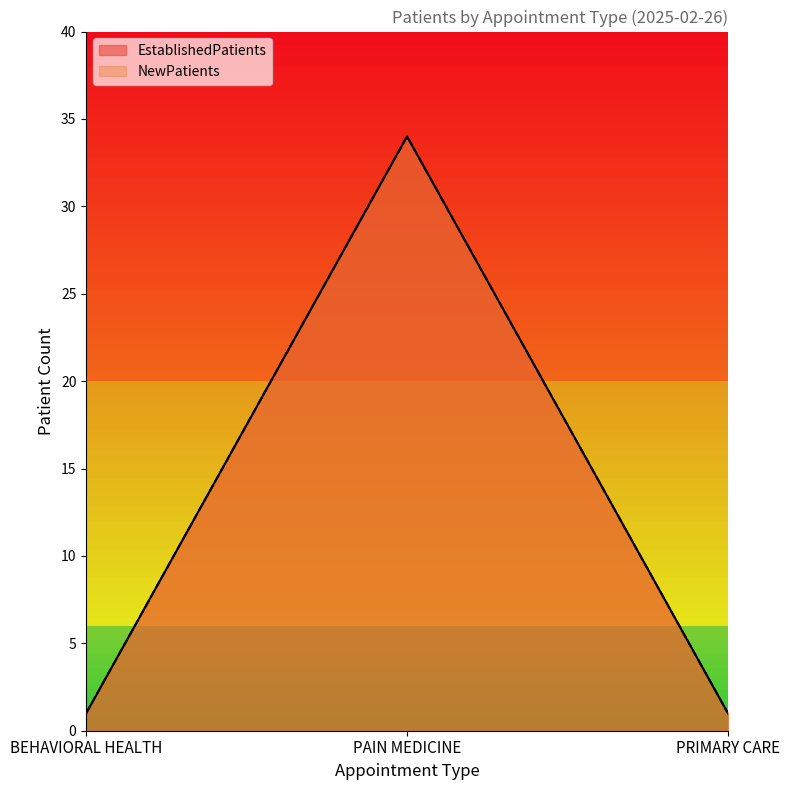

At how many categories does at least one series exceed 22?

1